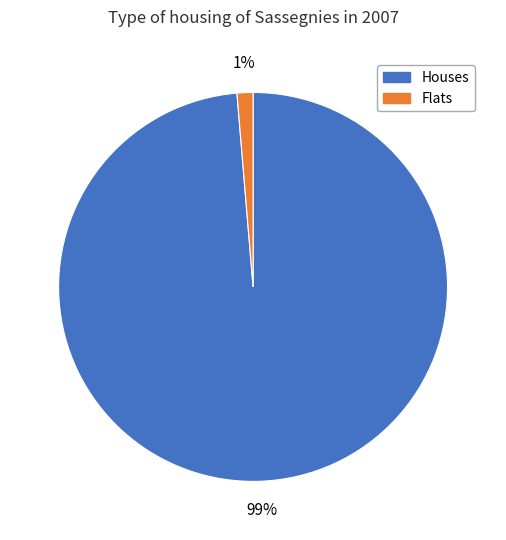

To the nearest percent, what is the average slice percentage?

50%